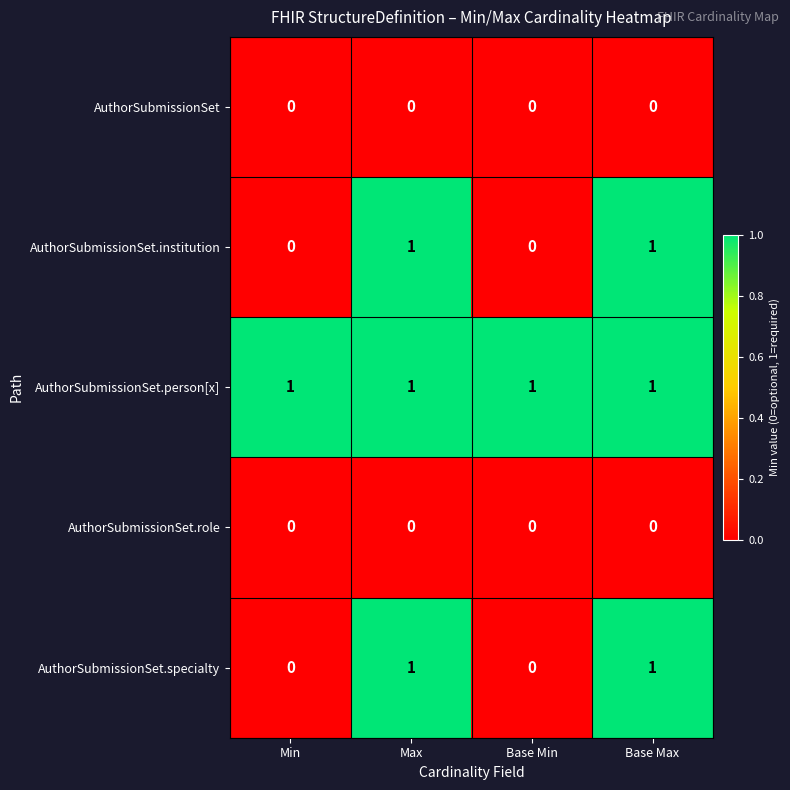

Reading left to right, list all the values displayed in this chart.

AuthorSubmissionSet: 0	0	0	0
AuthorSubmissionSet.institution: 0	1	0	1
AuthorSubmissionSet.person[x]: 1	1	1	1
AuthorSubmissionSet.role: 0	0	0	0
AuthorSubmissionSet.specialty: 0	1	0	1